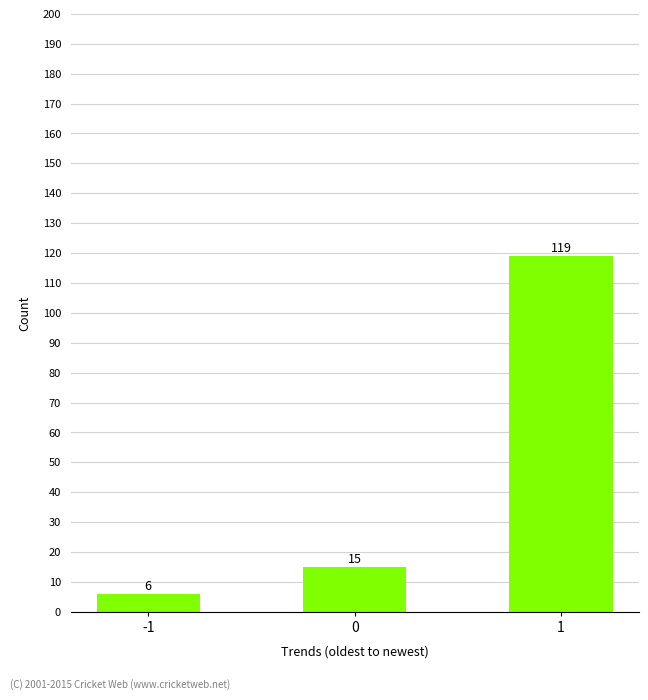

How many categories are shown in the chart?

3